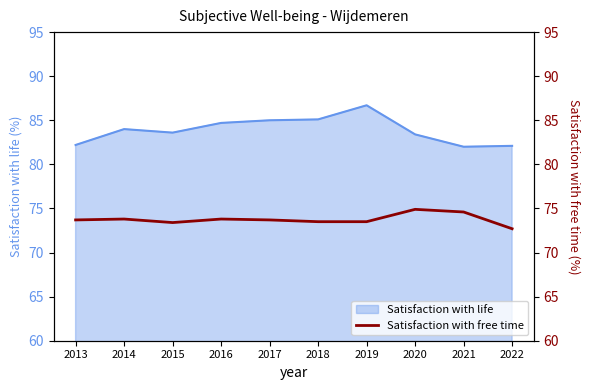

How many values are below 73?

1